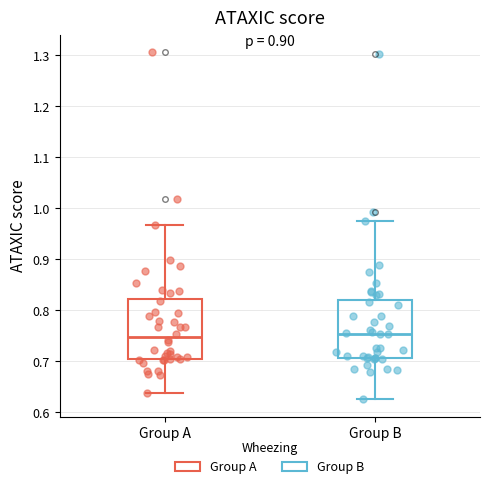

Reading left to right, read every box against the y-axis: the position of its median line, the range the box covers, and the ends of its whiskers. The values are not printed on the chart, so give them approximately, as read against the axis.

Group A: median 0.75, box 0.70 to 0.82, whiskers 0.64 to 0.97
Group B: median 0.75, box 0.71 to 0.82, whiskers 0.63 to 0.97